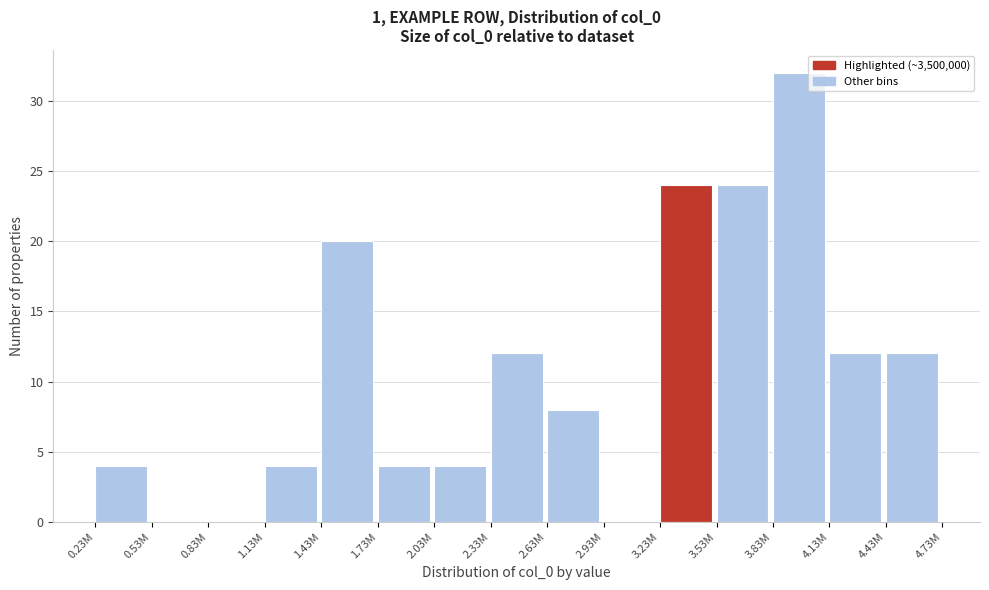

Reading left to right, transcribe all the data shown in this chart.

0.23M=4	0.53M=0	0.83M=0	1.13M=4	1.43M=20	1.73M=4	2.03M=4	2.33M=12	2.63M=8	2.93M=0	3.23M=24	3.53M=24	3.83M=32	4.13M=12	4.43M=12